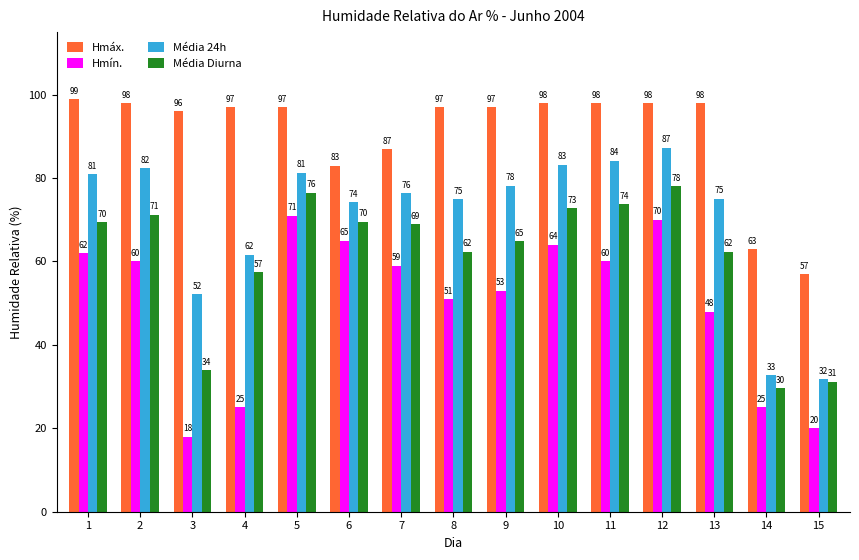

How many distinct data groups are displayed?

4